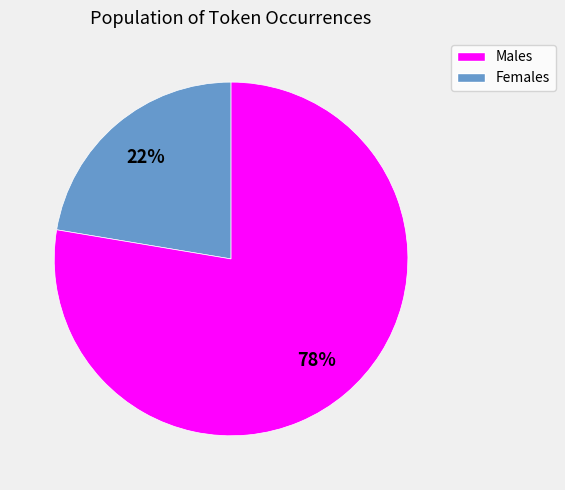

Count the number of slices in the pie.

2